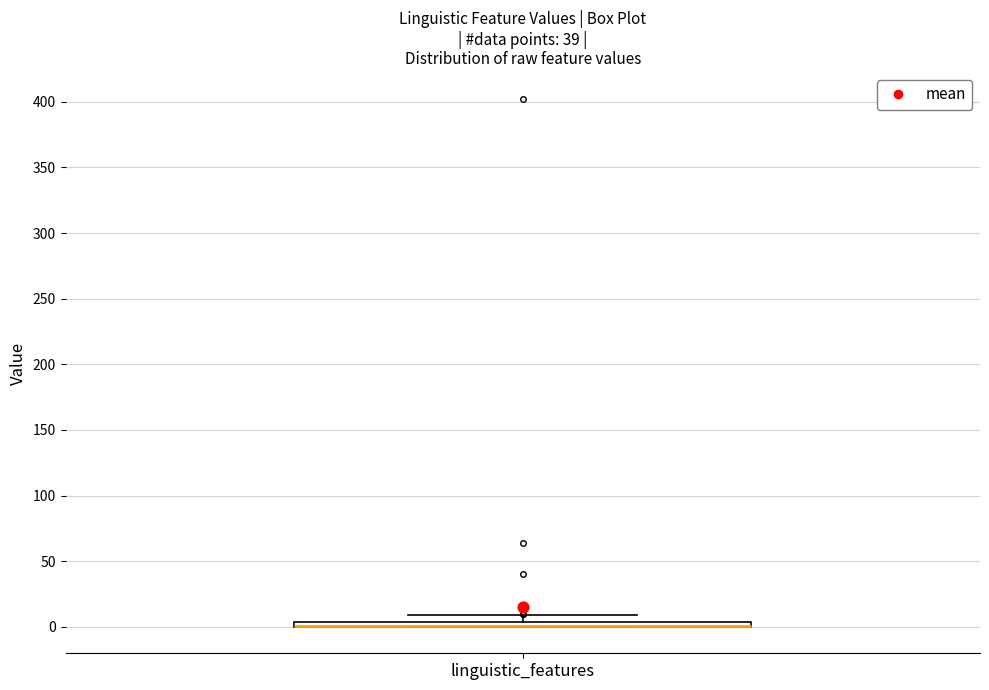

Where is the lower edge of the box for linguistic_features on the y-axis? The values are not printed on the chart, so give them approximately, as read against the axis.

0